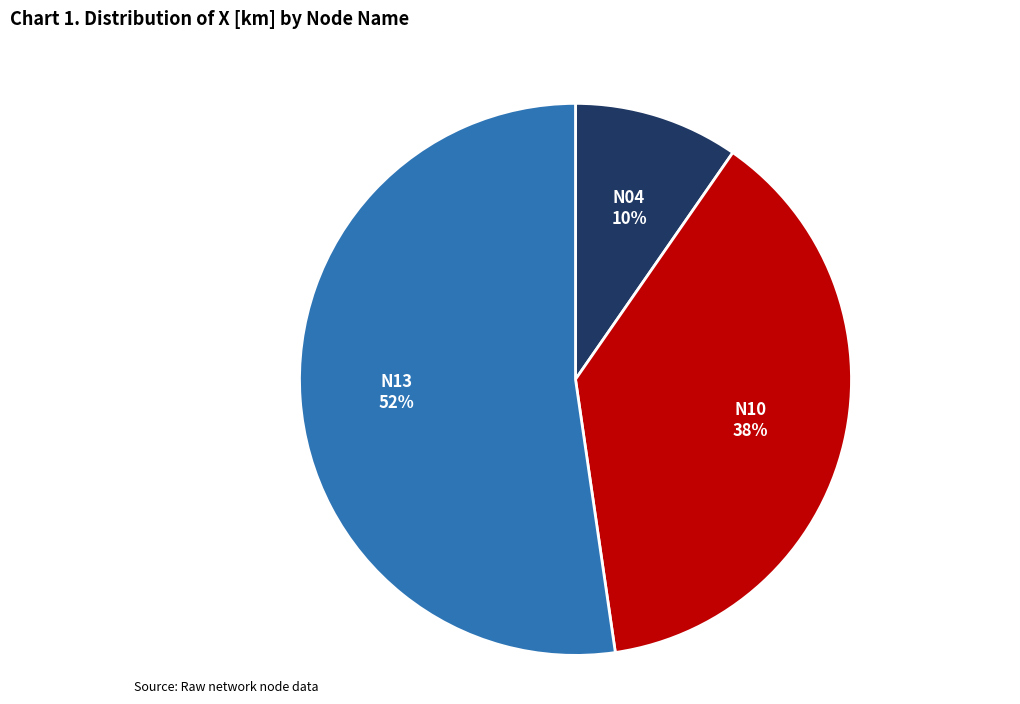

Which slice is the smallest?

N04